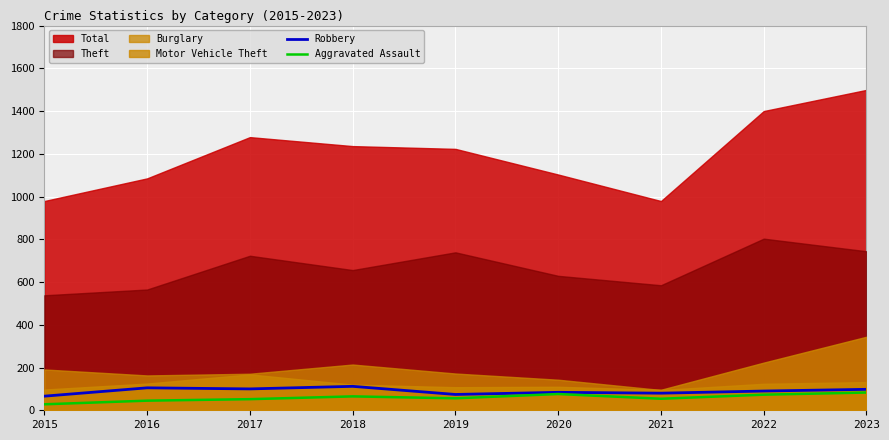

What is the highest value of the Aggravated Assault series?

83